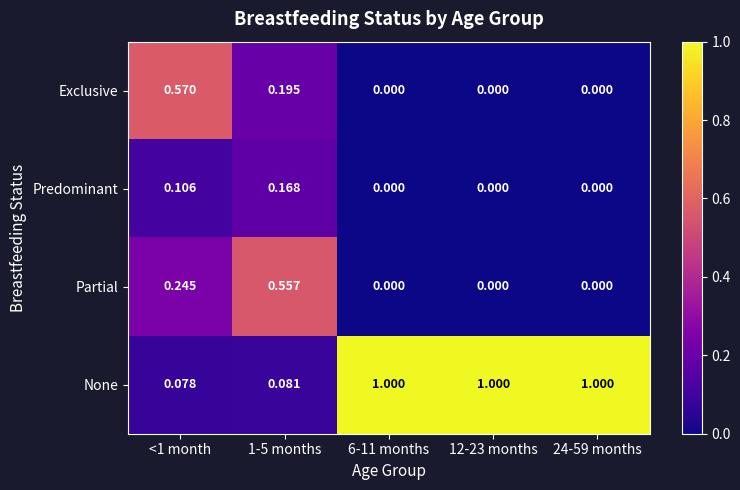

List the series in order of their peak value, lowest first.

Predominant, Partial, Exclusive, None